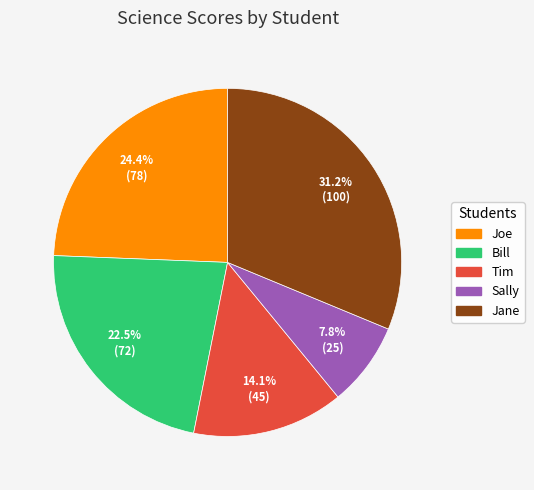

How many slices are in this pie chart?

5